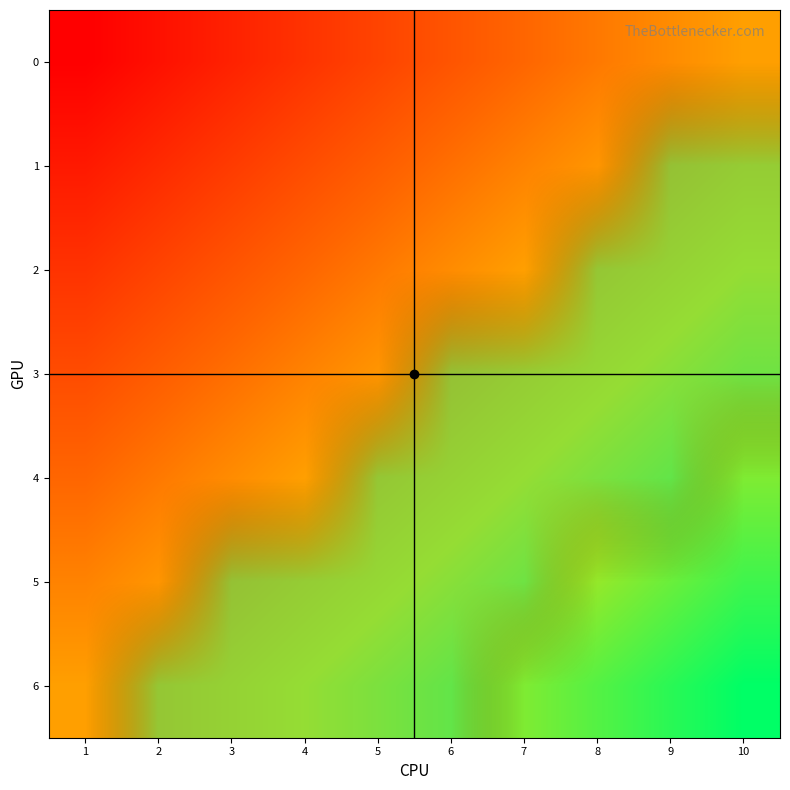

What is the difference between the second highest and second lowest values in the 1 series?

1